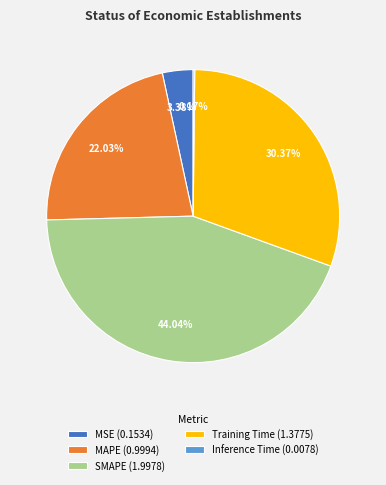

Between SMAPE (1.9978) and Training Time (1.3775), which is larger?

SMAPE (1.9978)